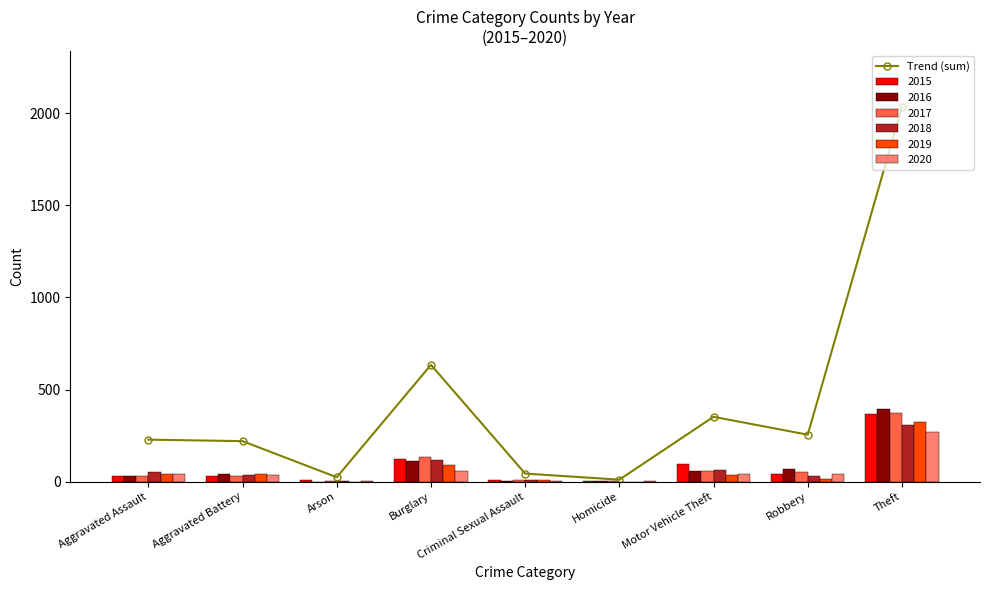

True or false: the data shows 18 at Homicide.

False